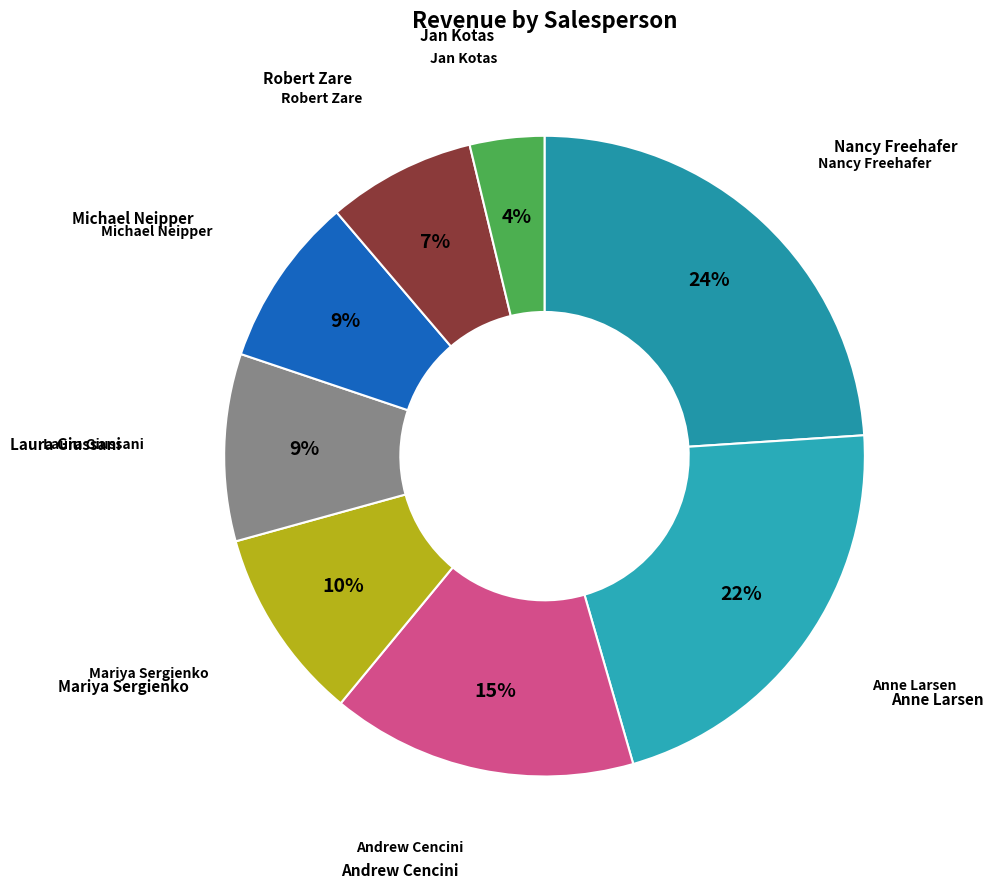

Count the number of slices in the pie.

8